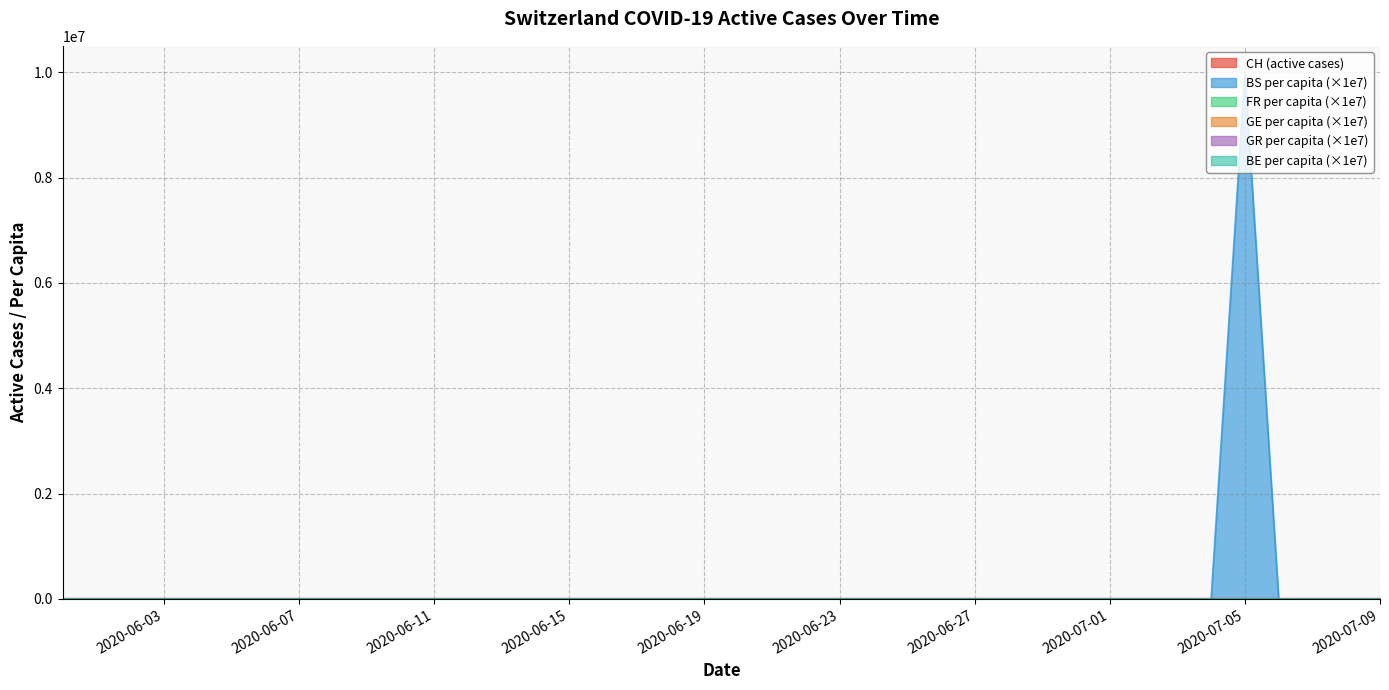

At which category is the sum across all series the highest?

2020-07-05